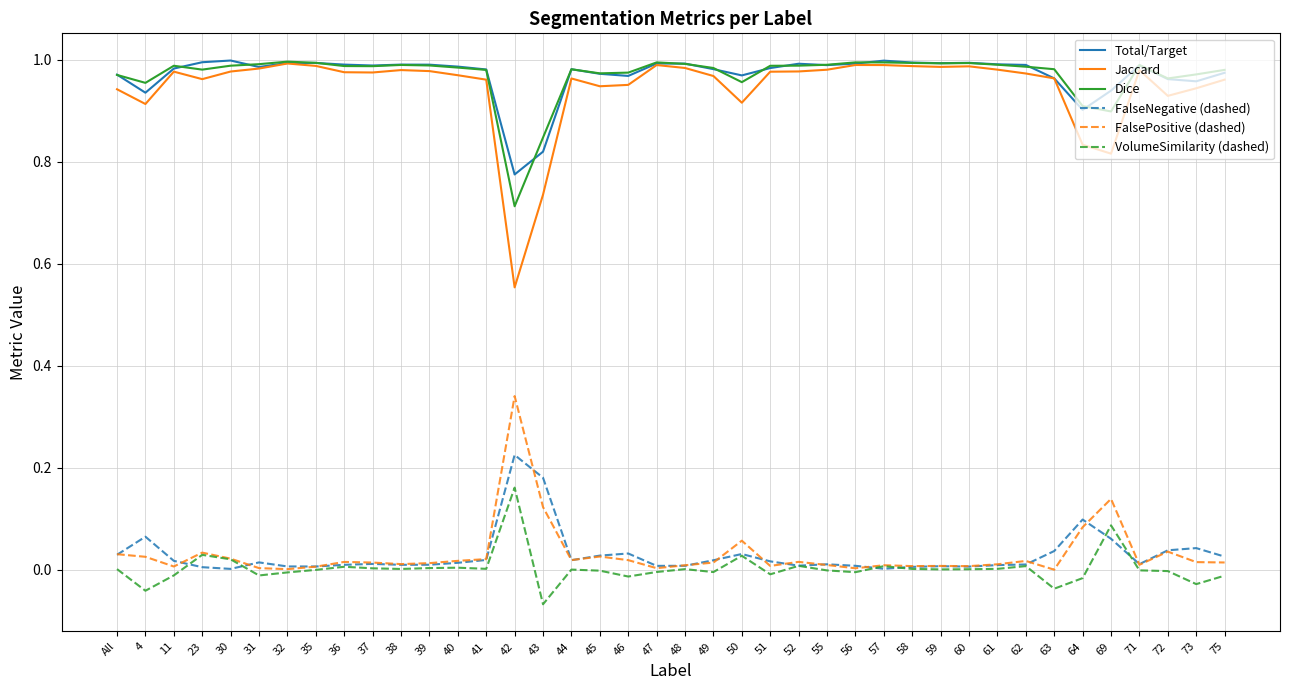

Which series has the widest spread of values?

Jaccard